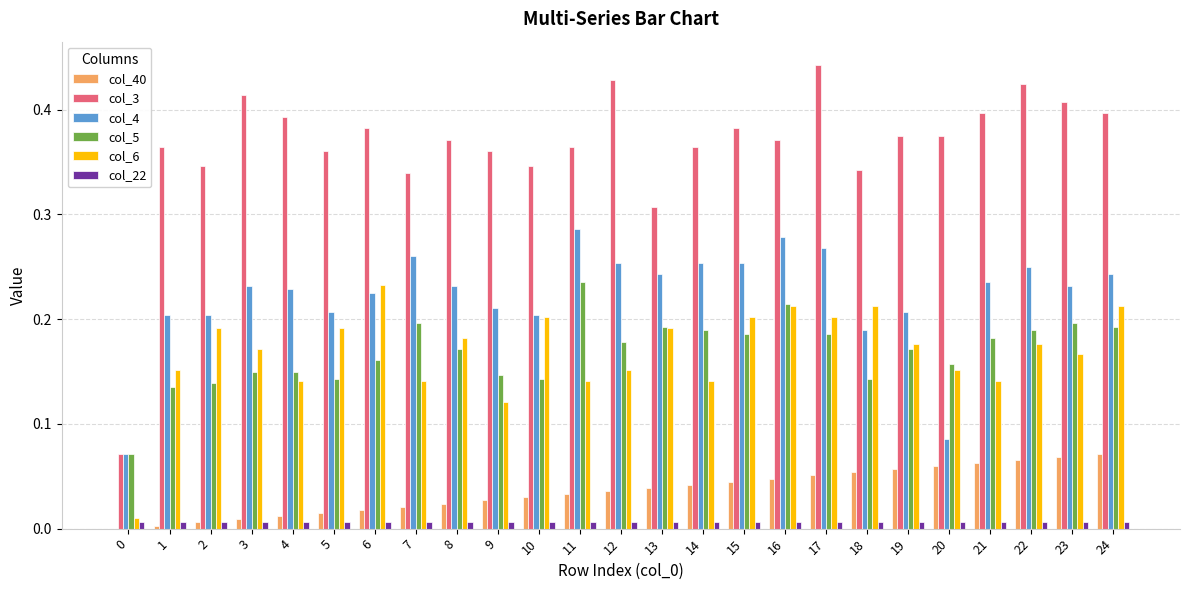

Which series has the largest total across all categories?

col_3